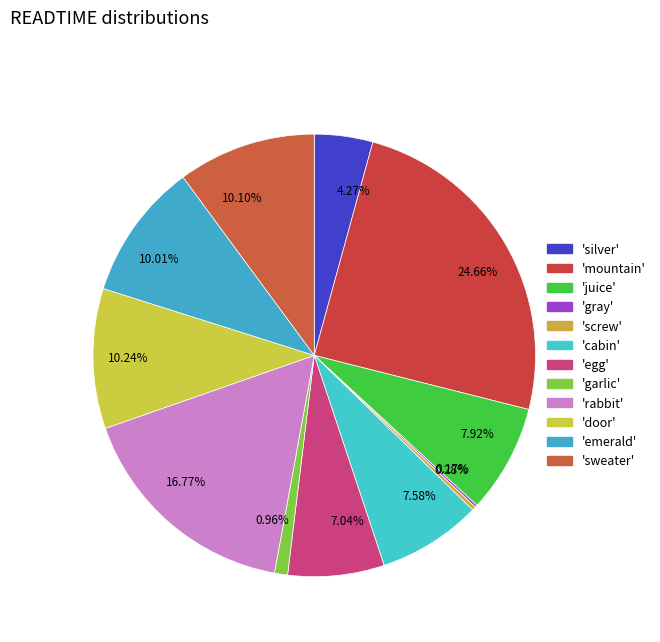

Approximately how many times larger is the value at 10.10% compared to 10.01%?

1.0